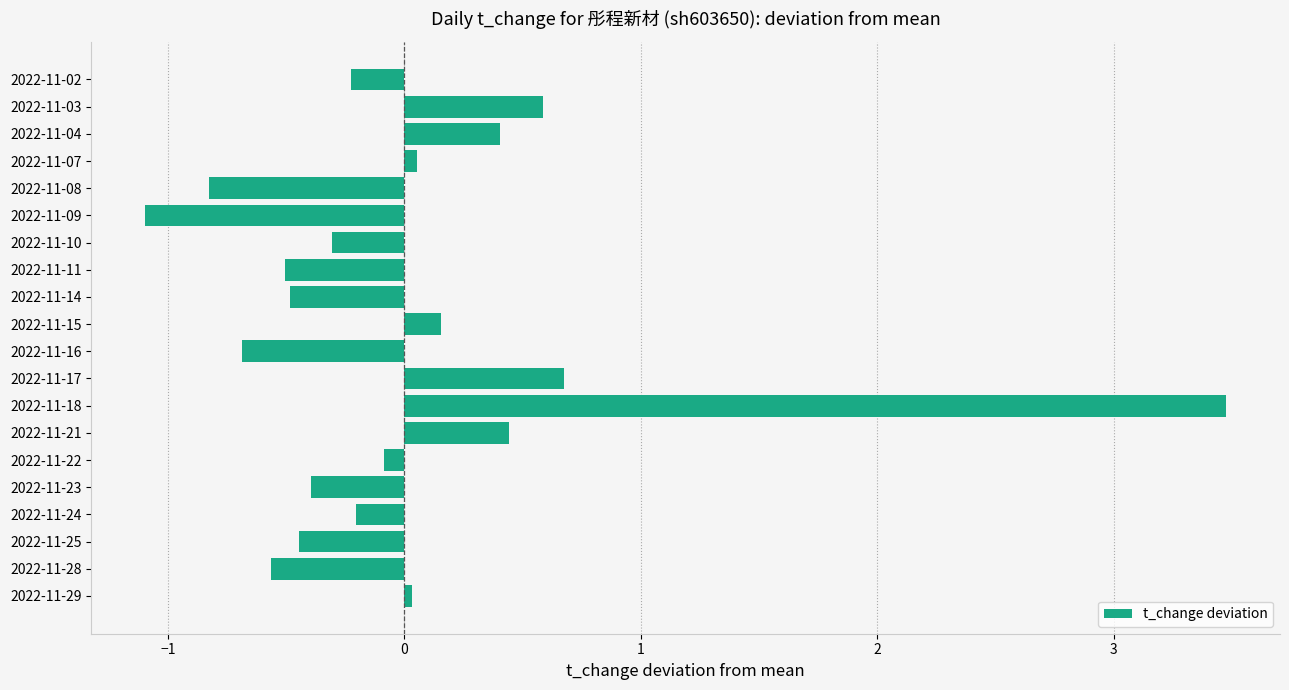

What is the difference between the maximum and minimum values?

4.6